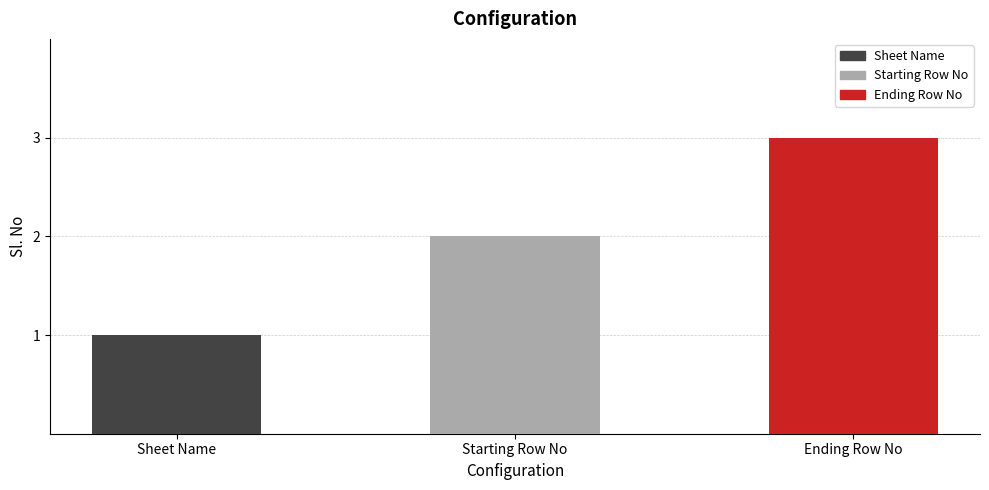

What is the change in value from Starting Row No to Ending Row No?

+1